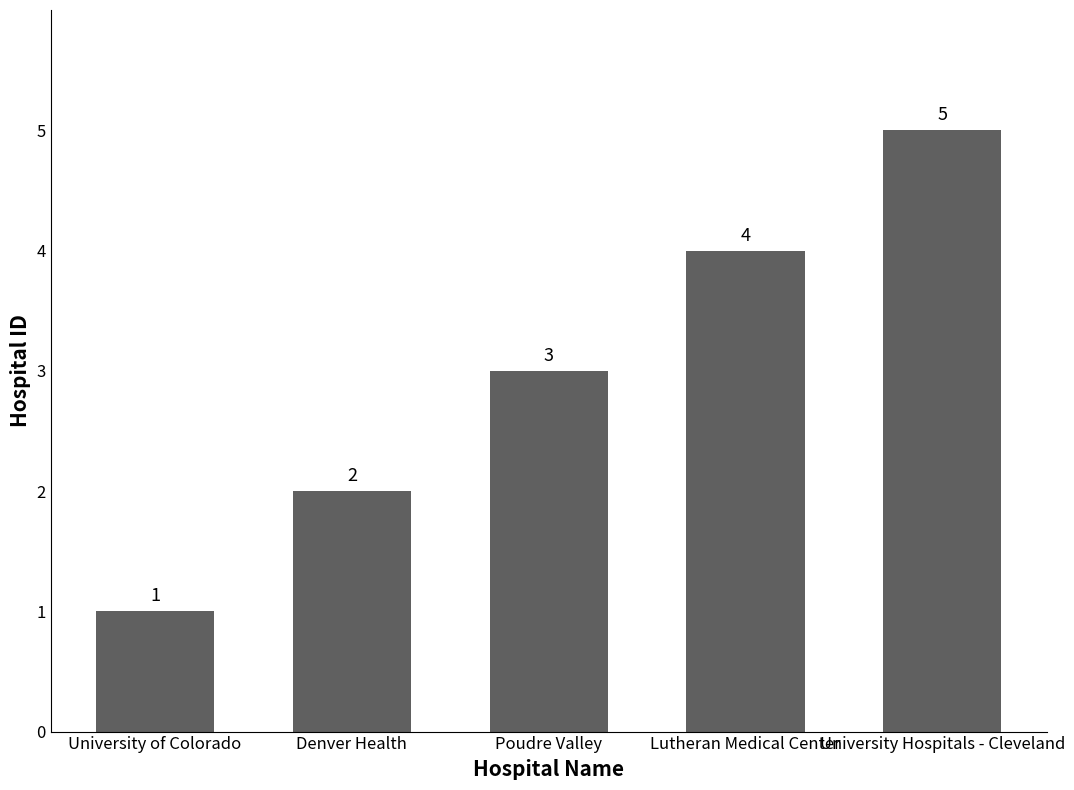

What is the difference between the second highest and minimum values?

3